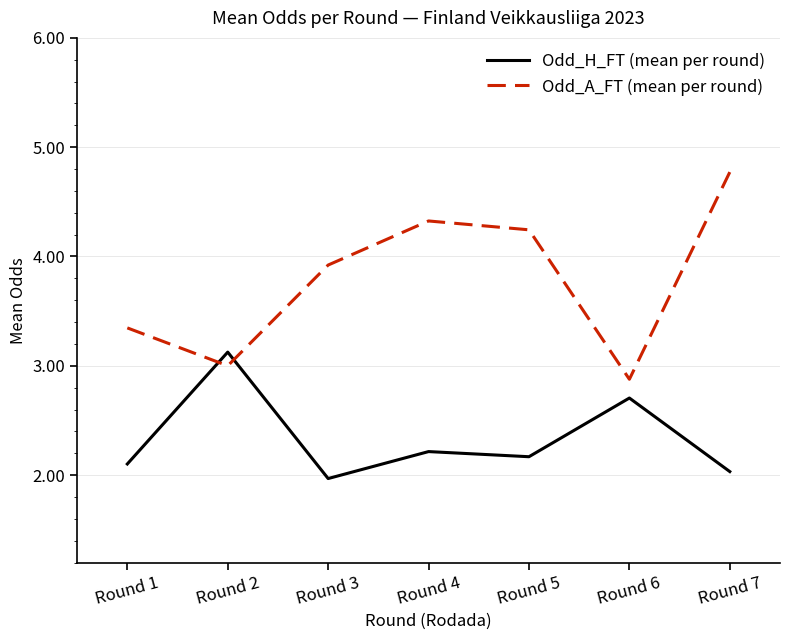

At which label does Odd_H_FT (mean per round) first exceed 2?

Round 1